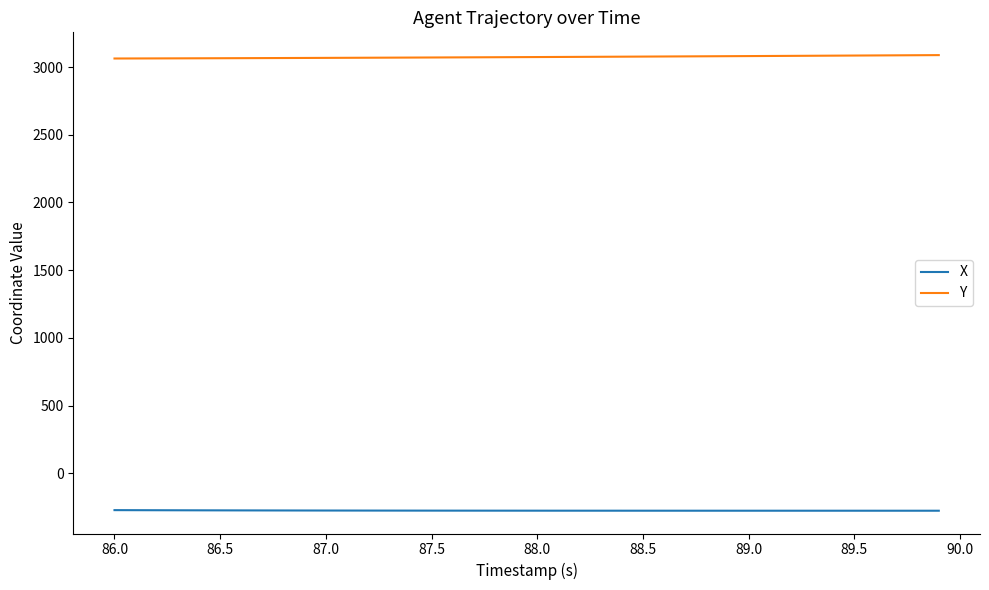

What is the maximum value for X?

-271.9